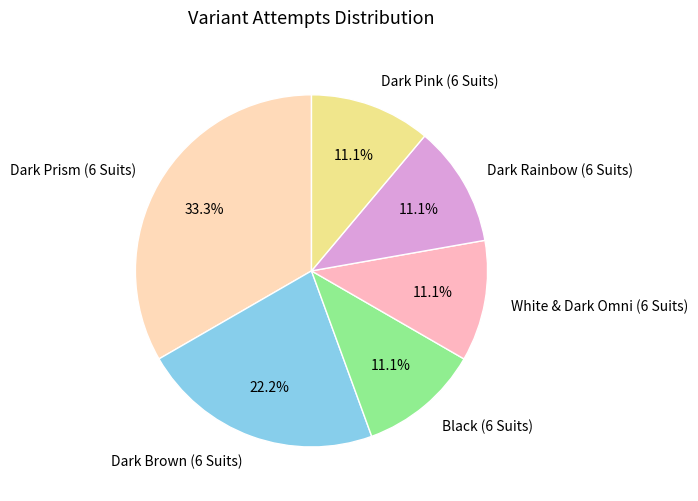

True or false: Dark Brown (6 Suits) accounts for 22% of the total.

True